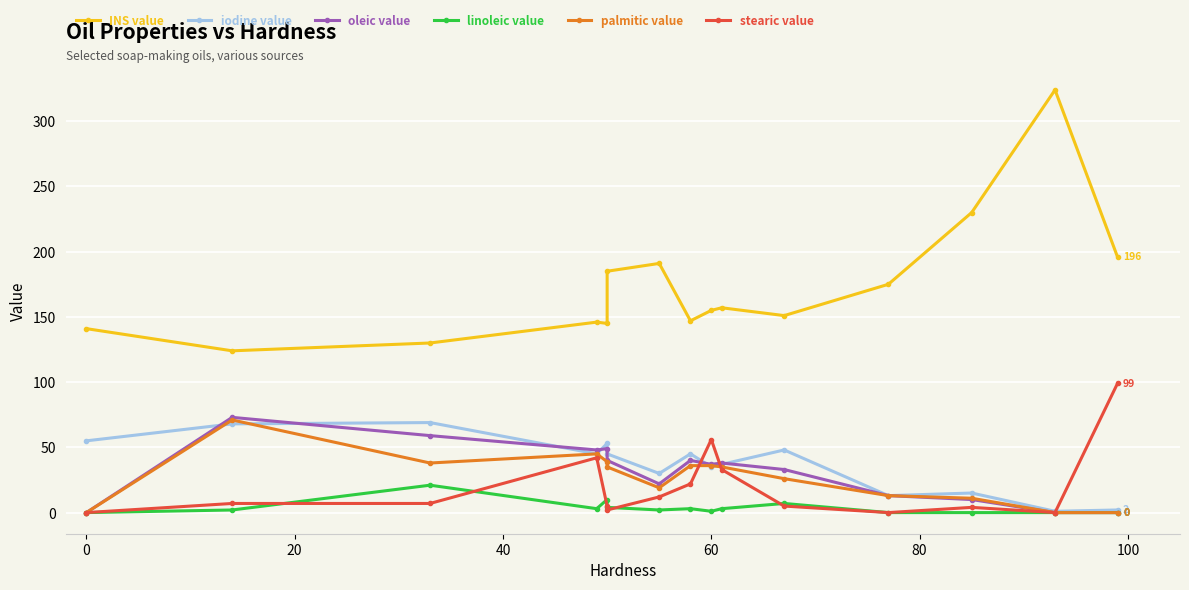

What is the value of the stearic value point at the 2nd from the left?

7